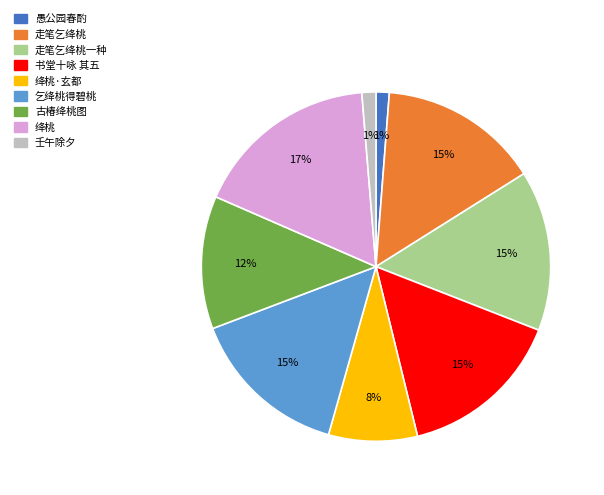

How many slices are in this pie chart?

9